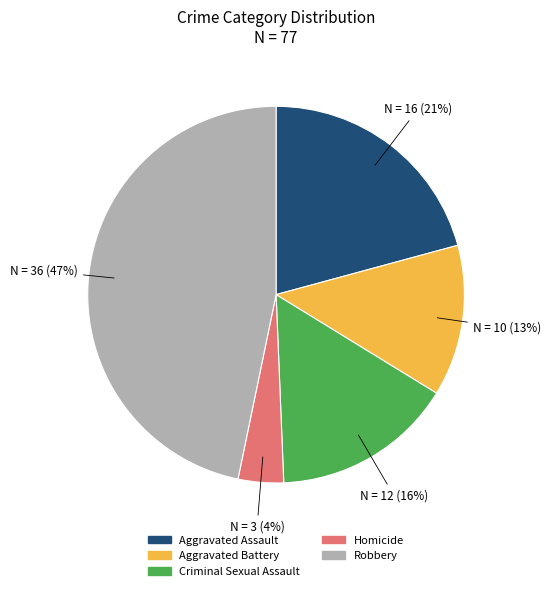

The Aggravated Assault slice represents 28% of the pie. True or false?

False